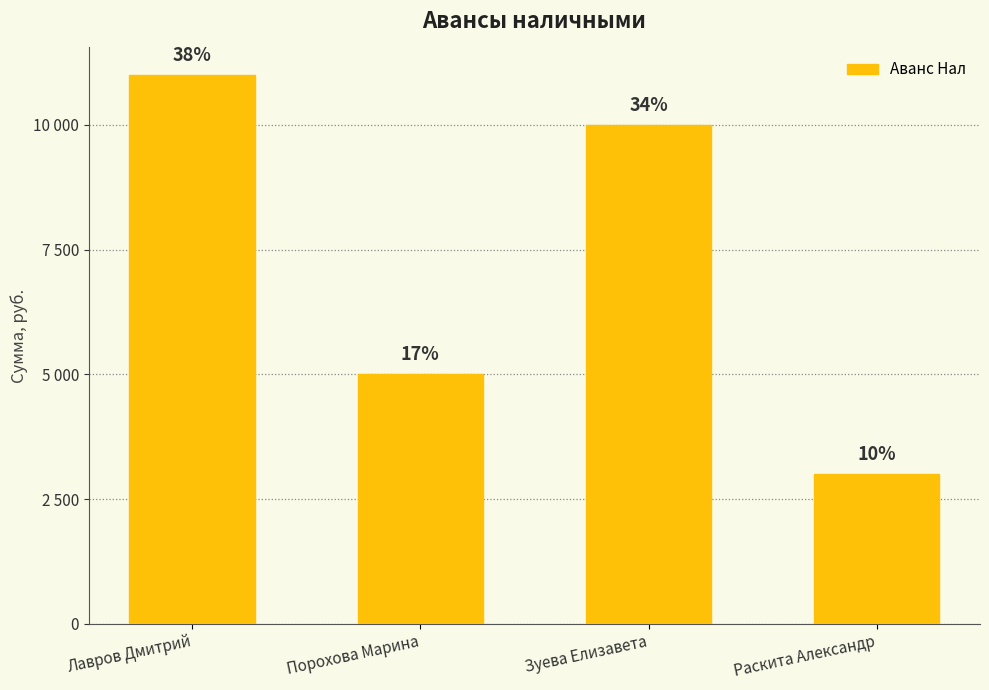

What position from the right is Лавров Дмитрий?

4